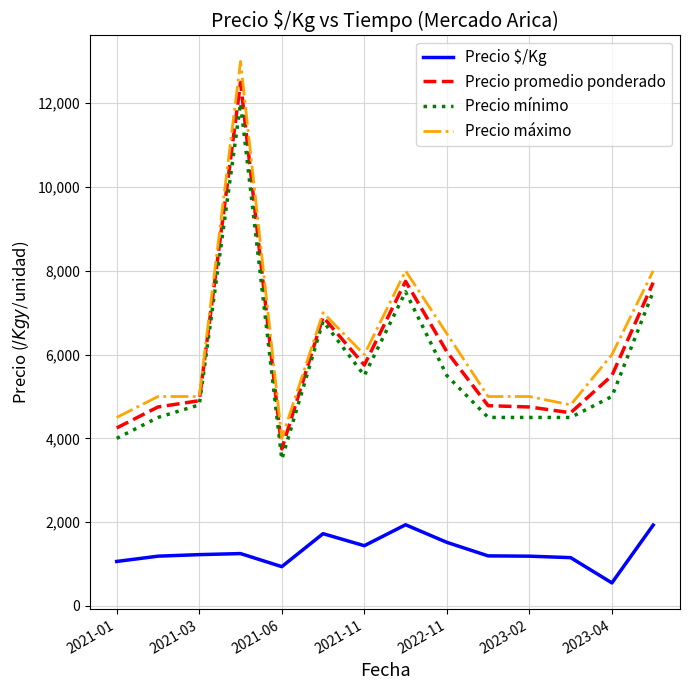

True or false: Precio mínimo has more than 1 interior local peaks.

True